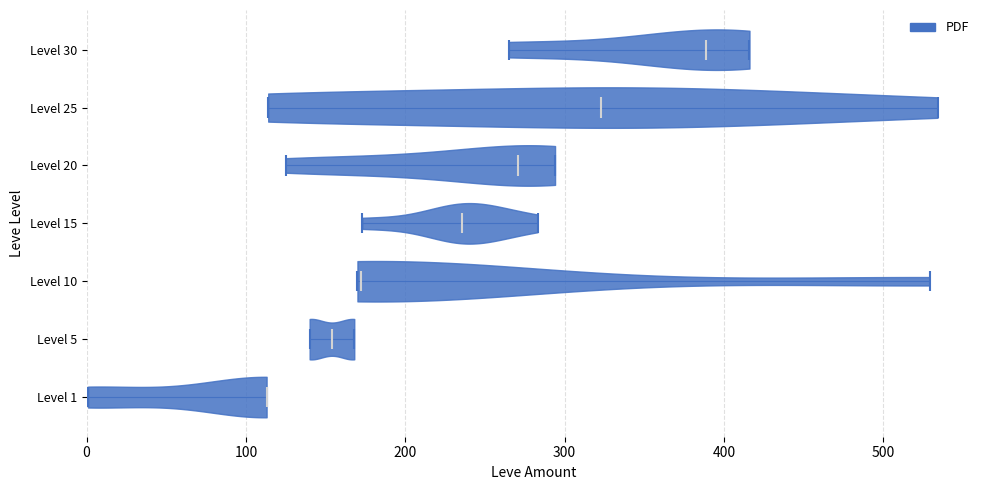

Reading bottom to top, read every violin against the x-axis: where its median line is, and the lowest and highest points it reaches. The values are not printed on the chart, so give them approximately, as read against the axis.

Level 1: median line 110, lowest point 0, highest point 110
Level 5: median line 150, lowest point 140, highest point 170
Level 10: median line 170, lowest point 170, highest point 530
Level 15: median line 240, lowest point 170, highest point 280
Level 20: median line 270, lowest point 130, highest point 290
Level 25: median line 320, lowest point 110, highest point 530
Level 30: median line 390, lowest point 270, highest point 420